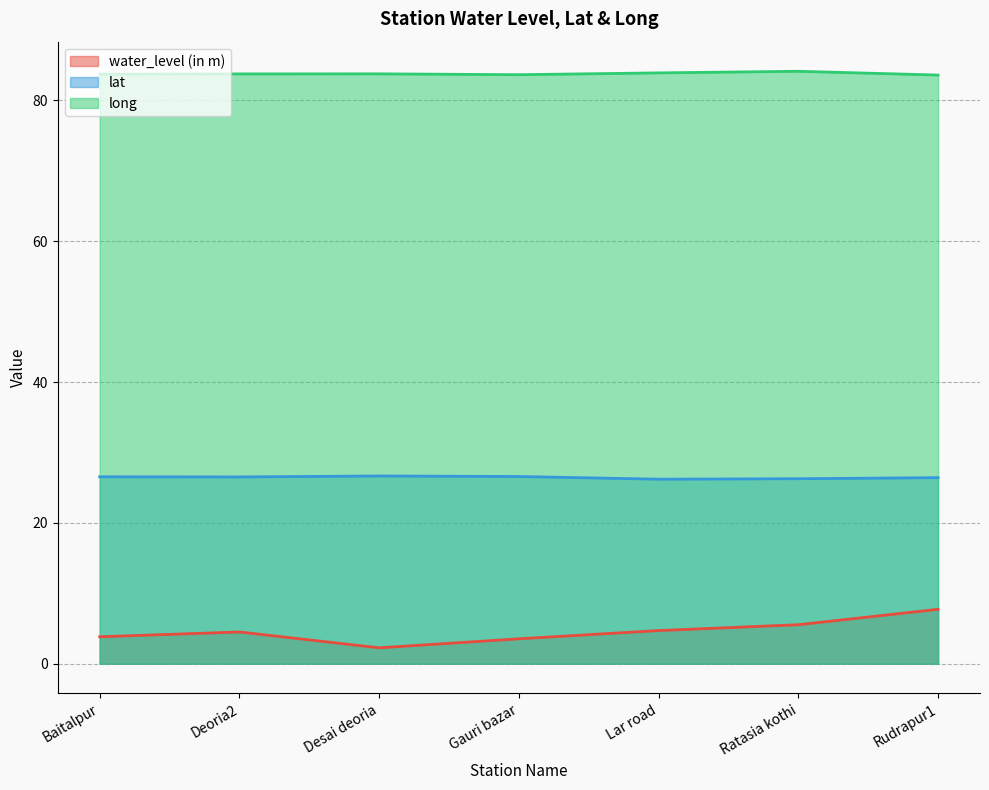

What is the difference between the second highest and second lowest values in the lat series?

0.3